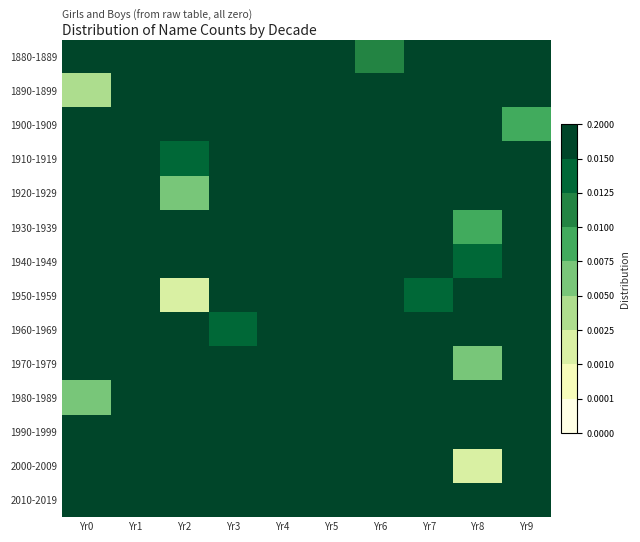

Which has a higher value, Yr0 or Yr1?

Yr1